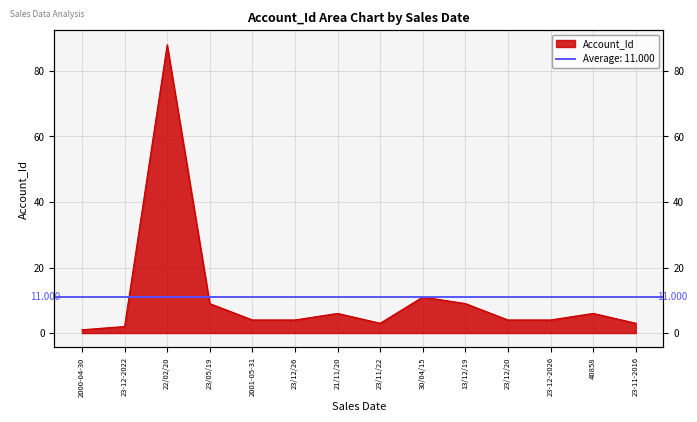

What is the label of the 5th point from the right?

13/12/19